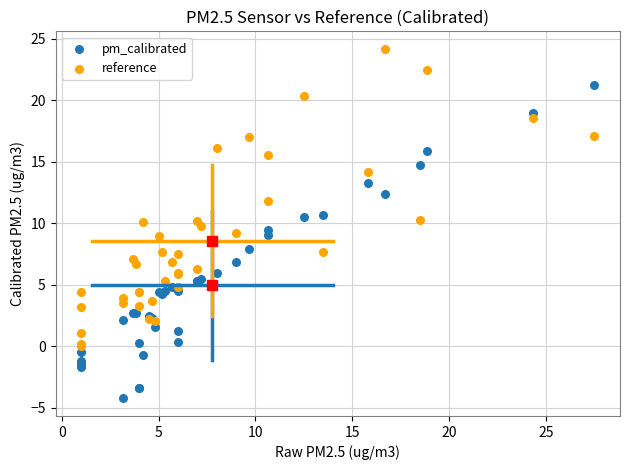

Which series contains the highest Y value?

reference